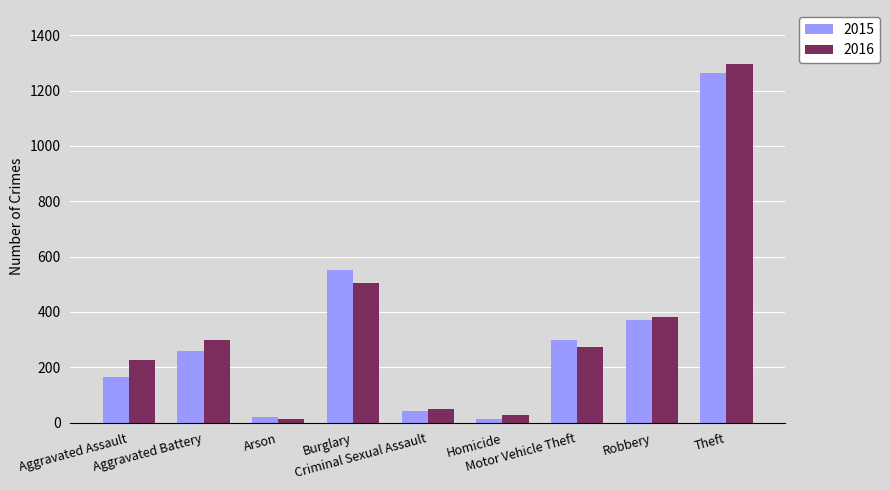

The 2015 series shows 372 at Robbery. True or false?

True